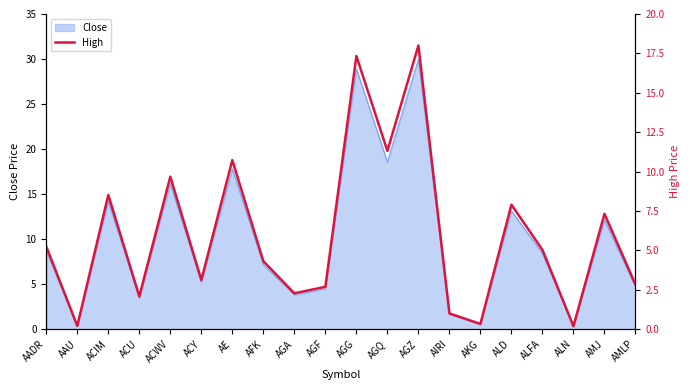

What is the highest value of the Close series?

30.0